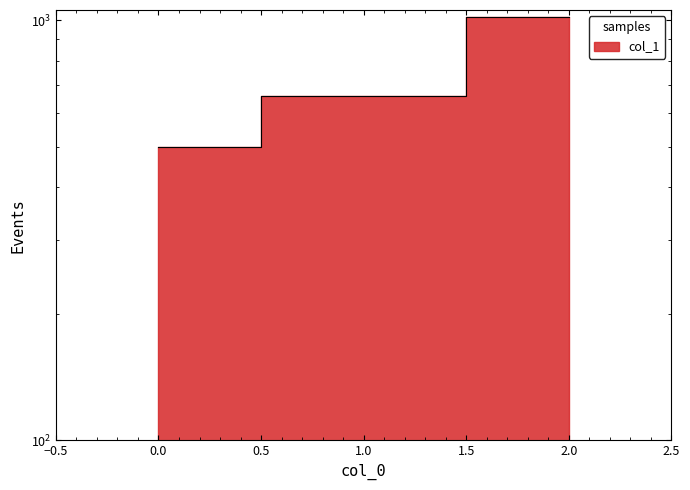

How many values are below 660?

1